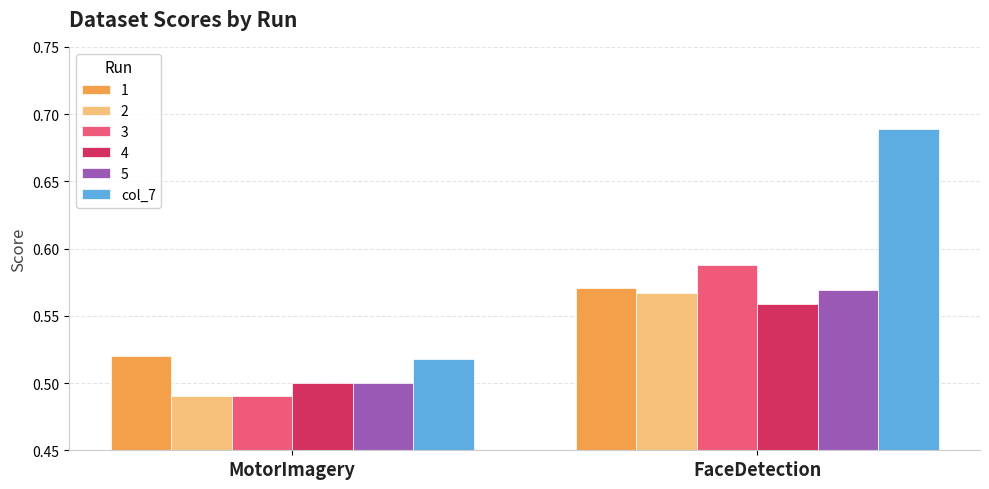

At which label is 1 closest to 0?

MotorImagery